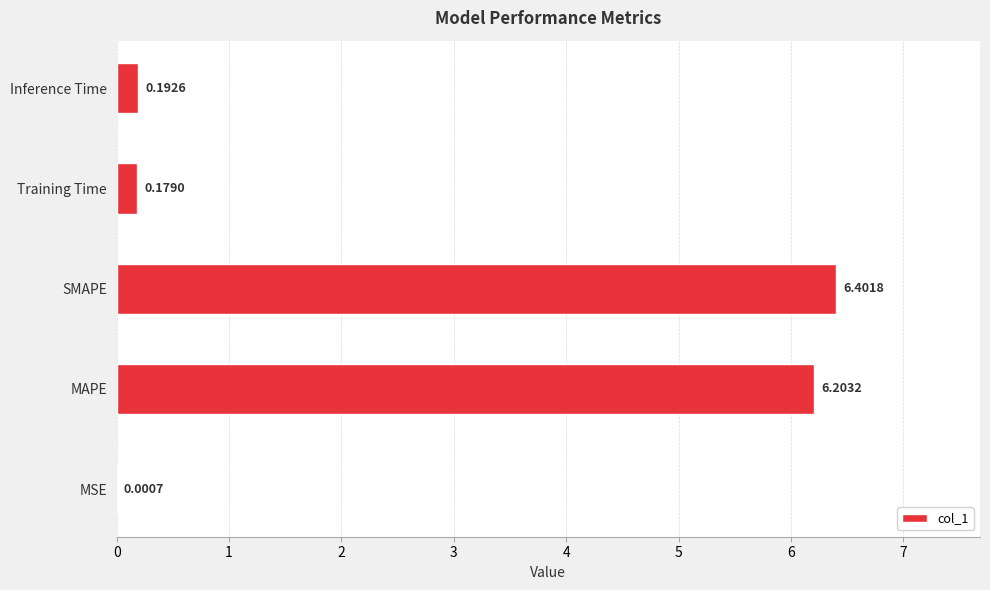

What is the sum of all values?

13.0